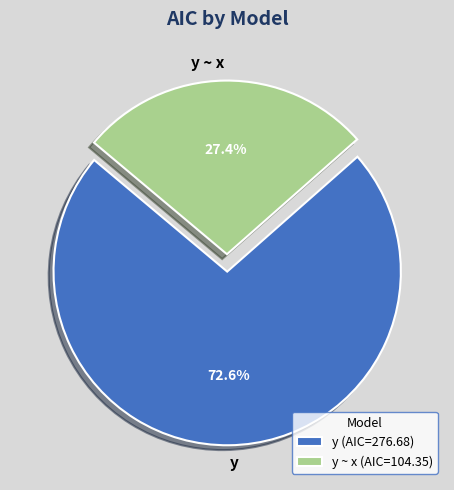

Combined, do y and y ~ x account for over 50%?

Yes